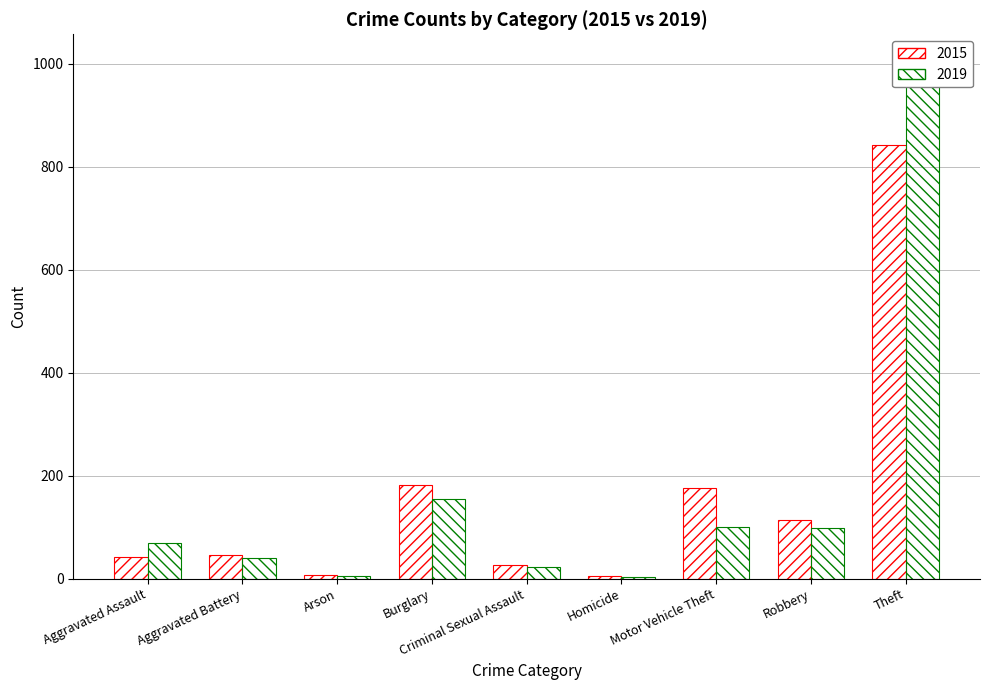

True or false: 2018 has a value of 132 at Robbery.

False